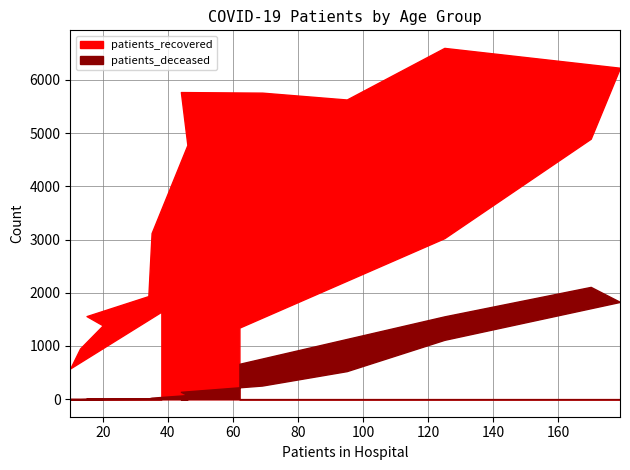

How many data points in patients_deceased are above 138?

7